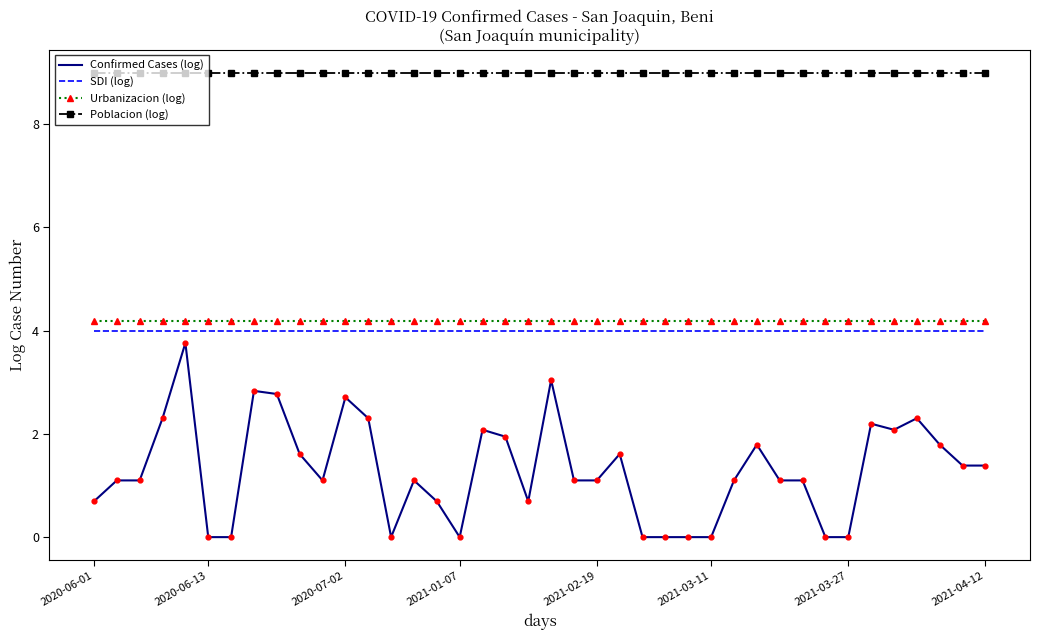

What are all the series names shown in the legend?

Confirmed Cases (log), SDI (log), Urbanizacion (log), Poblacion (log)